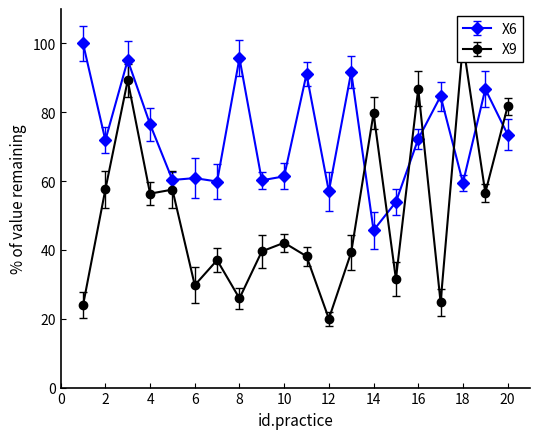

Is it true that X6 equals 61.4 at 10?

True